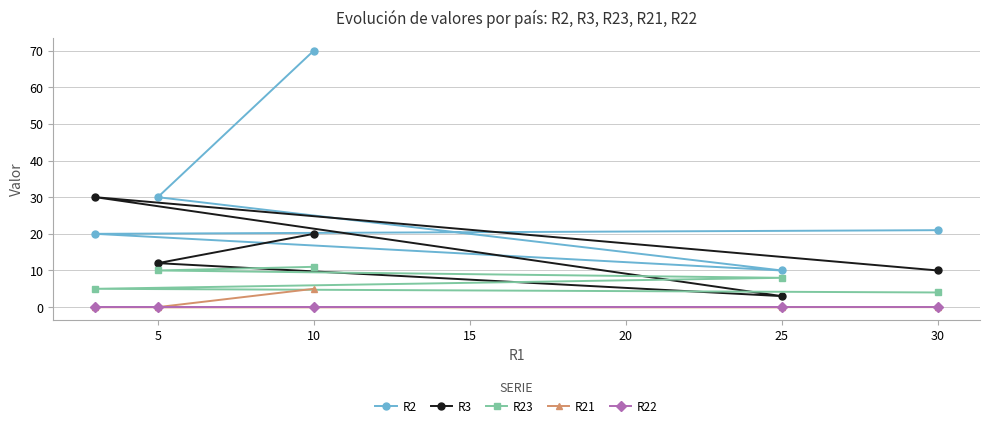

Between 10 and 25, which series saw the biggest shift?

R2